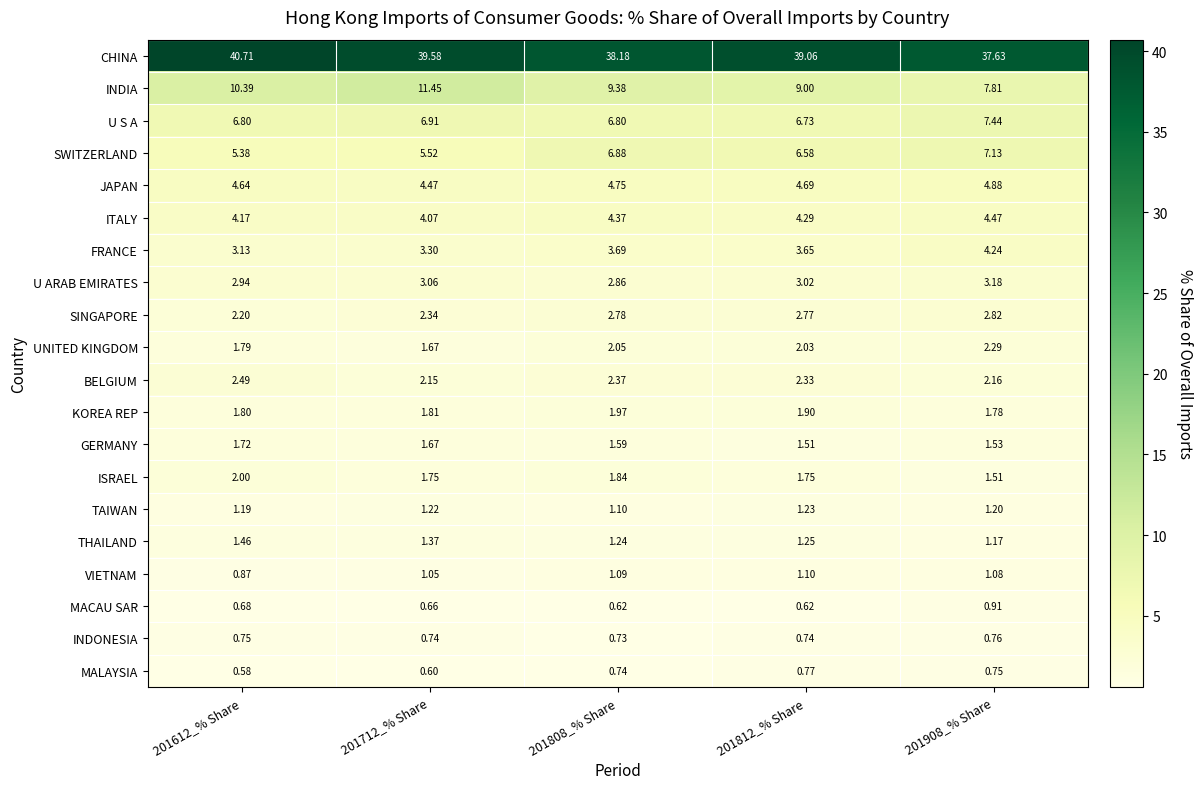

Which series has the largest total across all categories?

CHINA